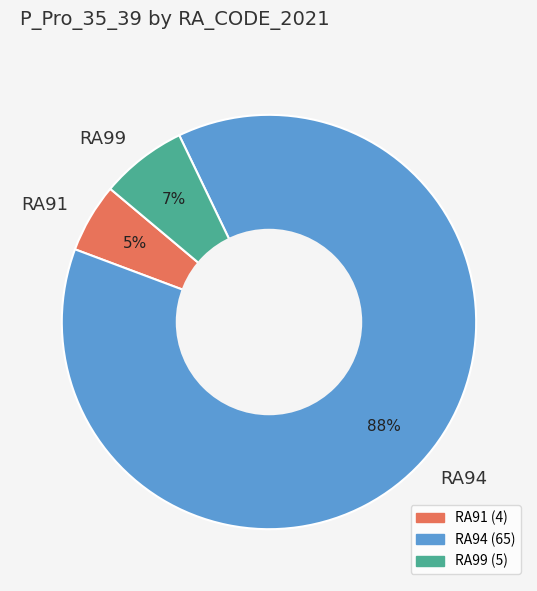

Is there a majority slice in this chart?

Yes